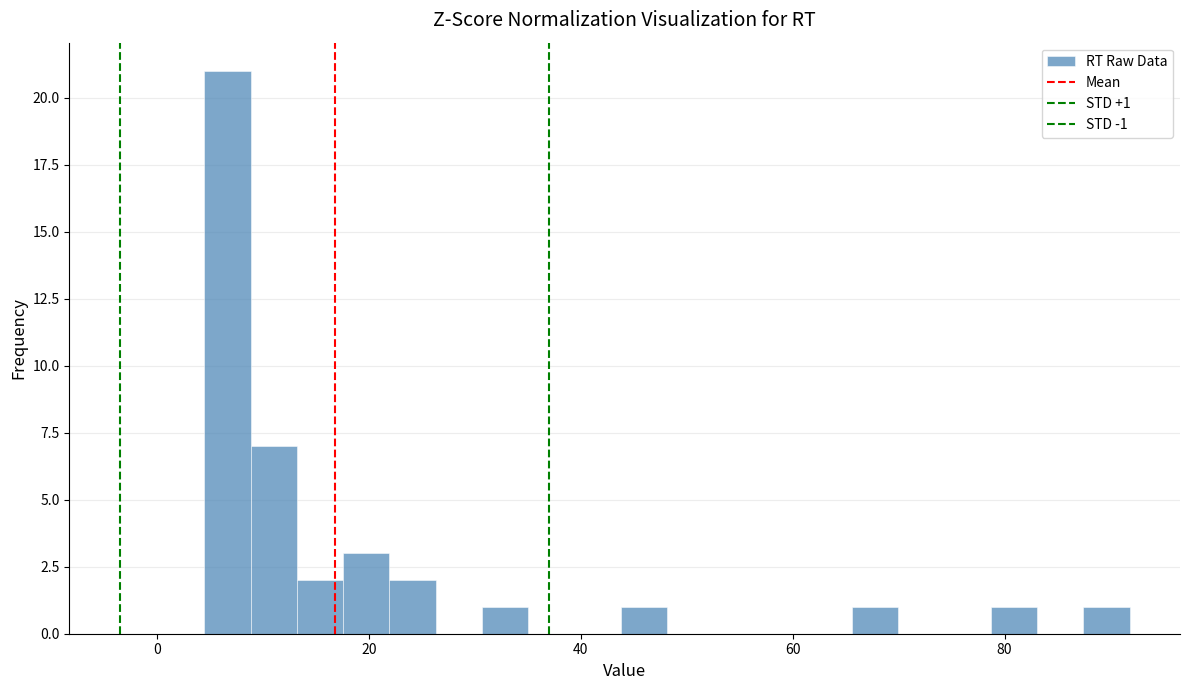

Read against the x-axis, roughly where is the centre of the tallest bar?

6